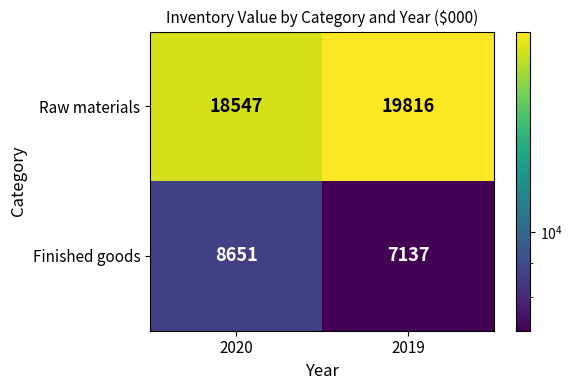

What is the smallest value displayed?

7137